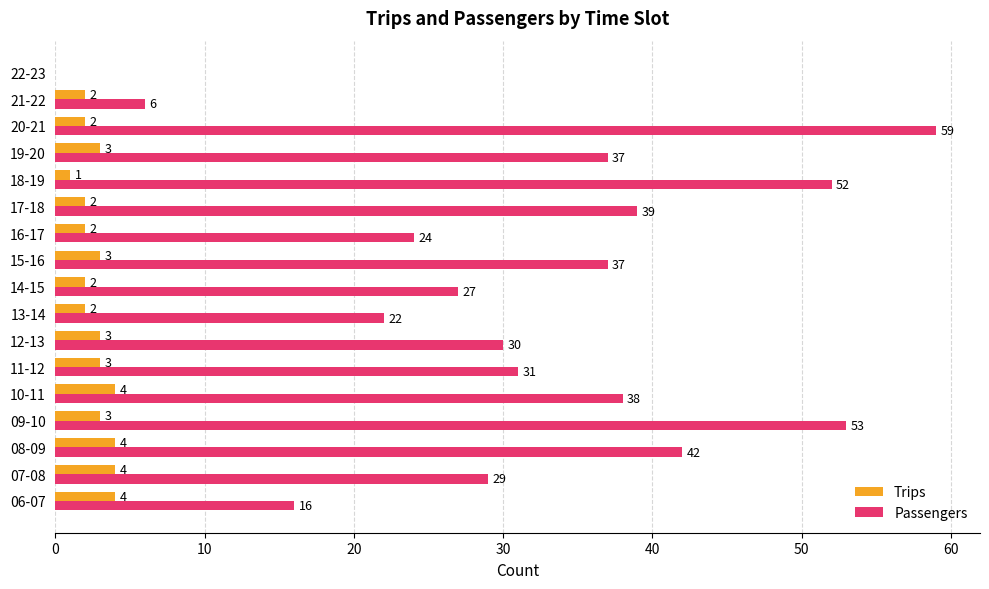

Which series has the largest total across all categories?

Passengers